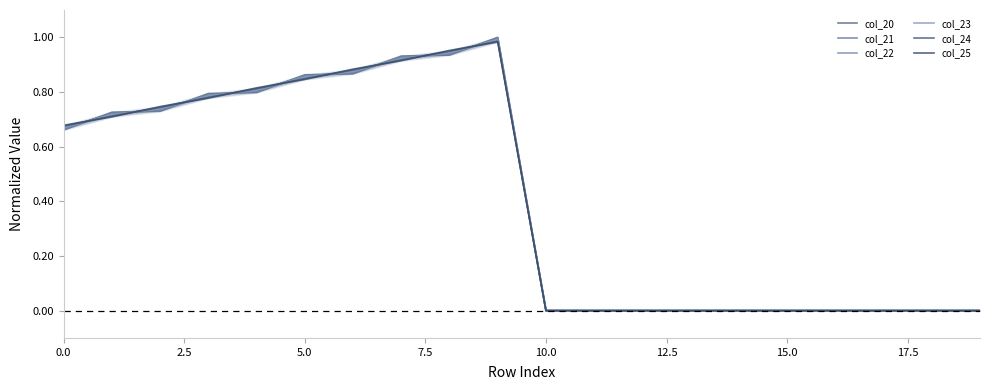

What is the average value of the col_22 series?

0.4